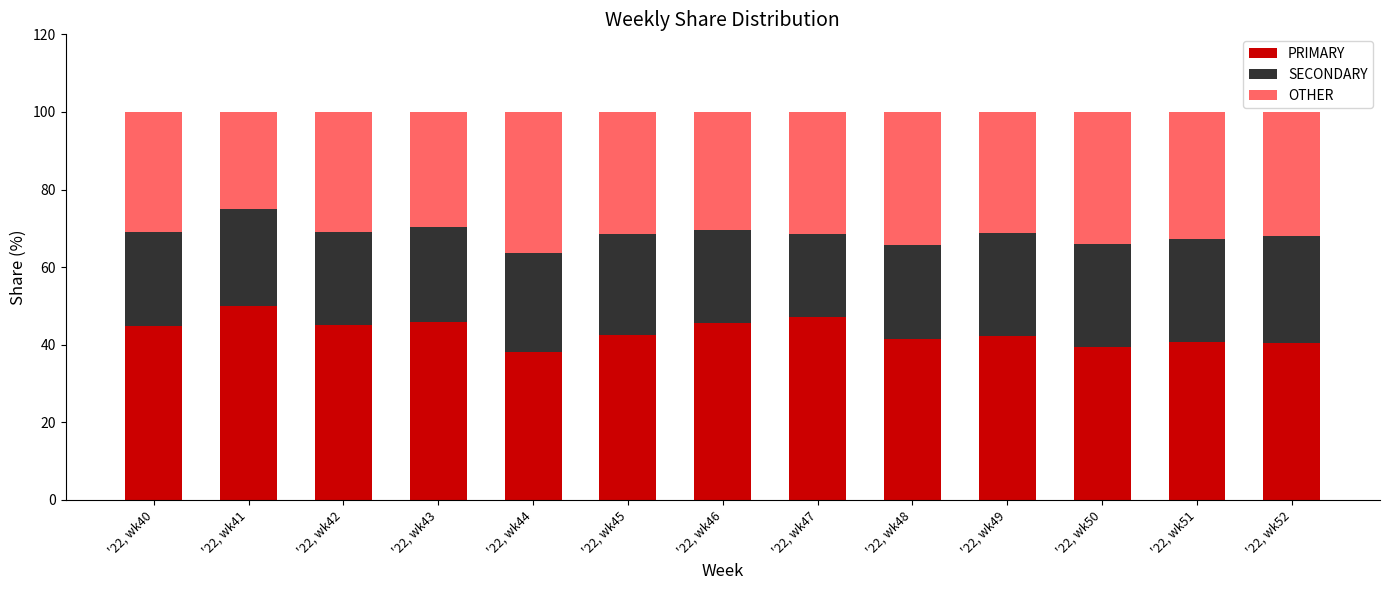

What is the total value across all series at '22, wk50?

100.0